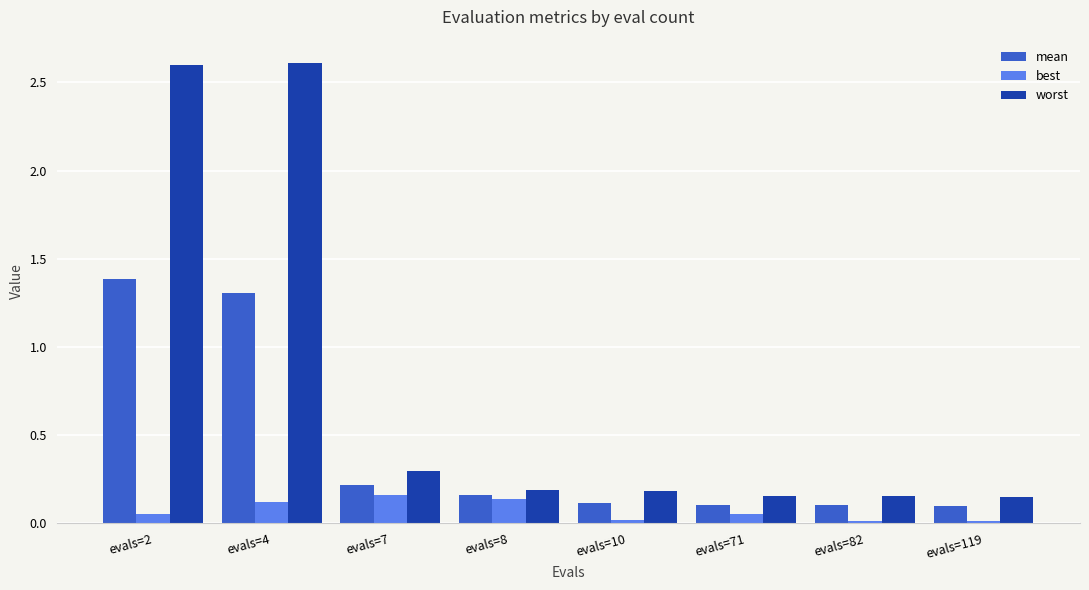

How many bars are there in total?

24